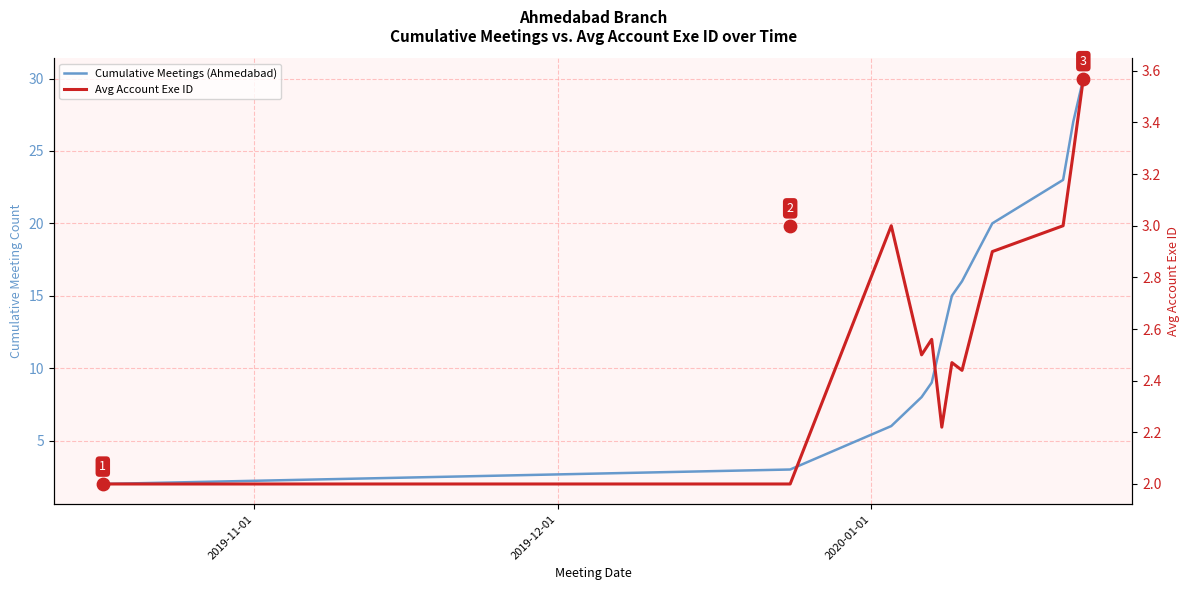

Which series has the largest Y range (max minus min)?

Cumulative Meetings (Ahmedabad)